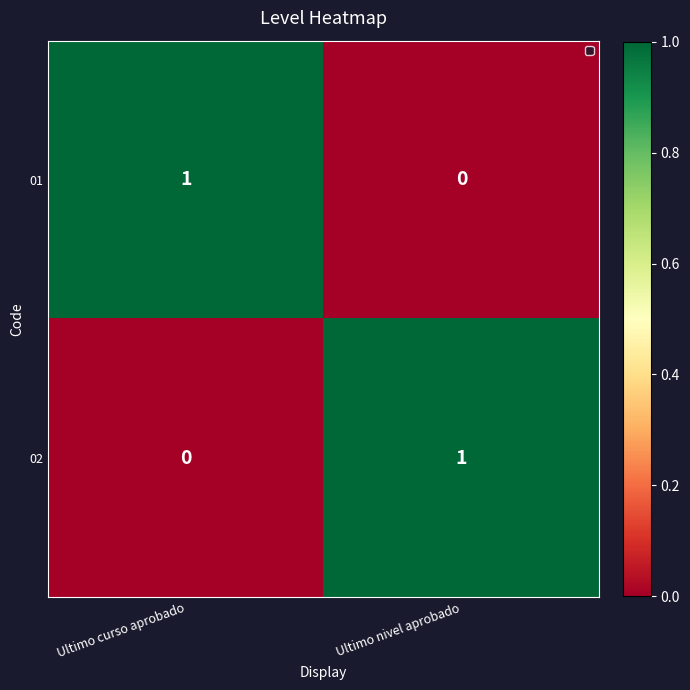

What is the total value across all series at Ultimo nivel aprobado?

1